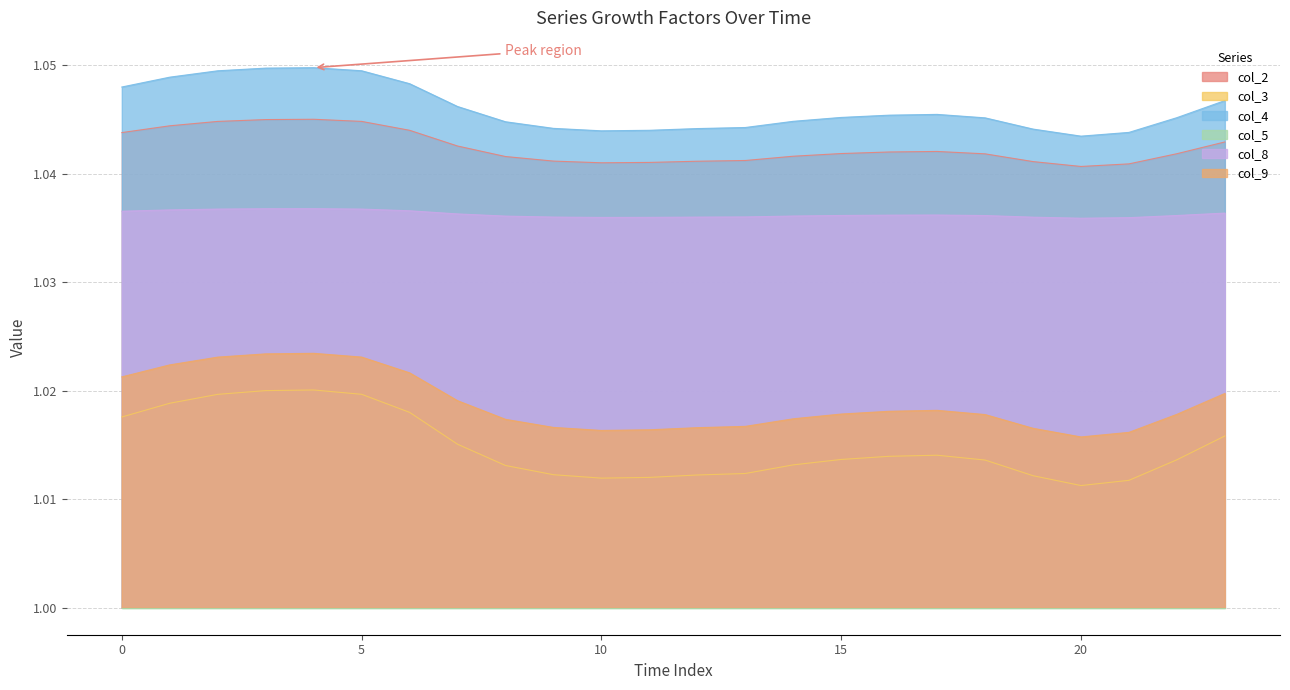

What is the average value of the col_8 series?

1.0